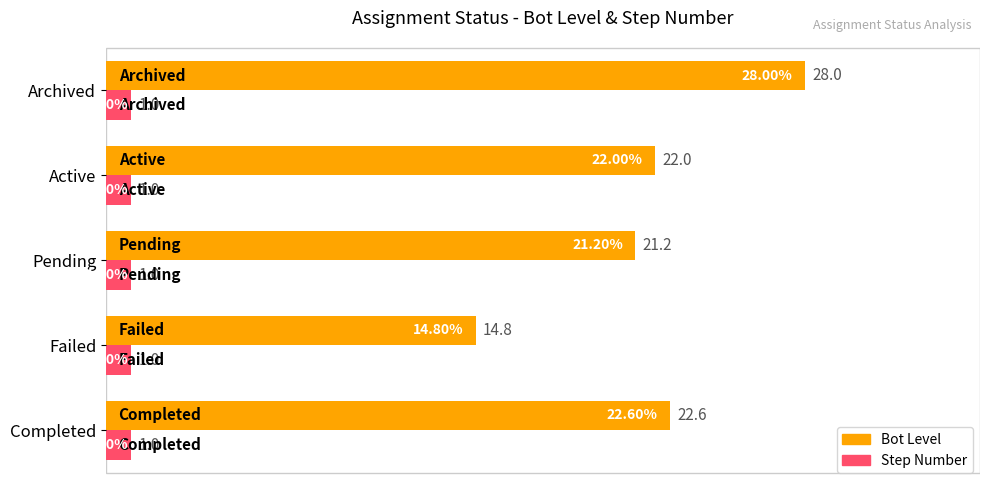

List the labels in order of Bot Level value, largest first.

Archived, Completed, Active, Pending, Failed